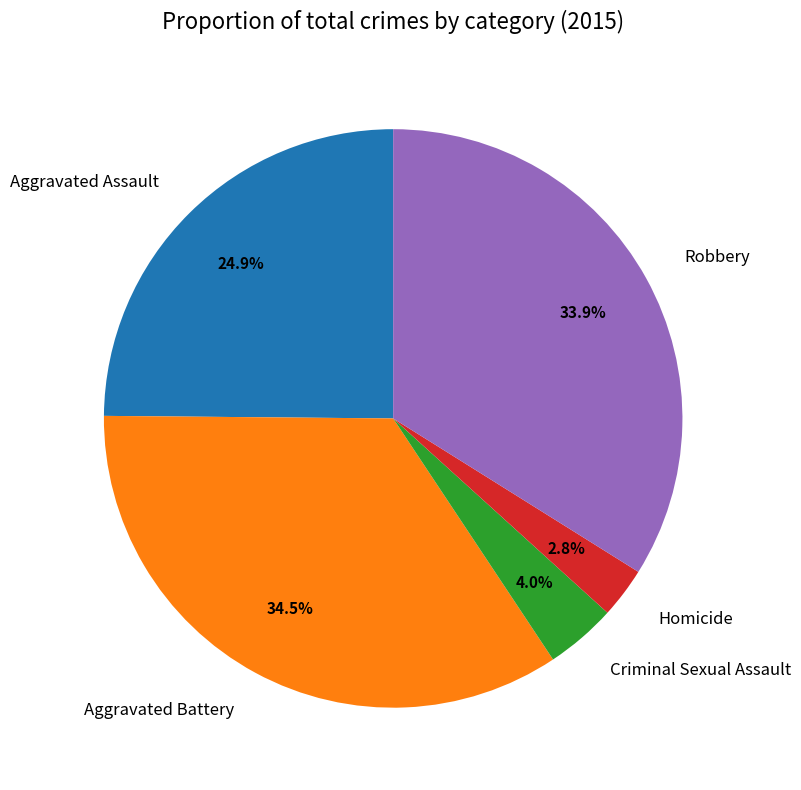

To the nearest percent, what percentage of the pie is Robbery?

34%